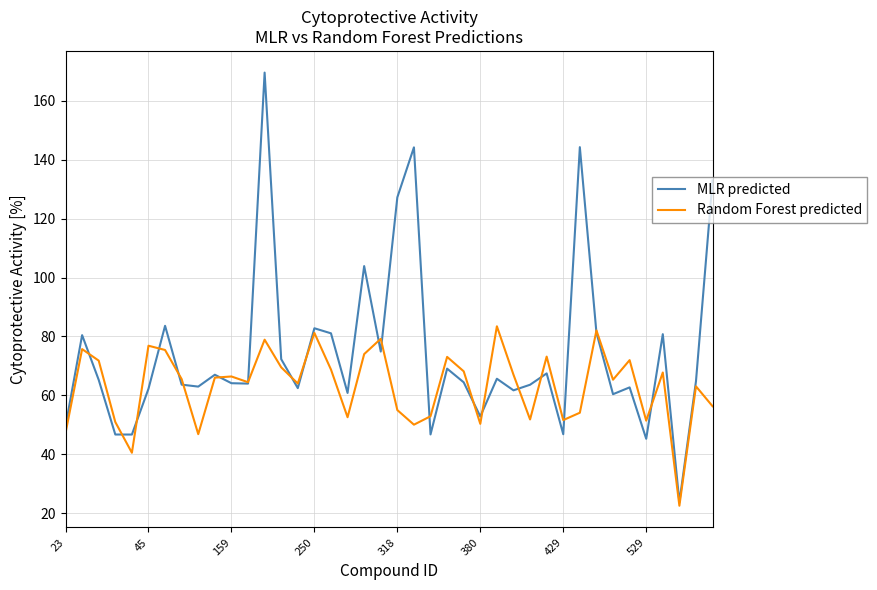

Which series has the largest total across all categories?

MLR predicted